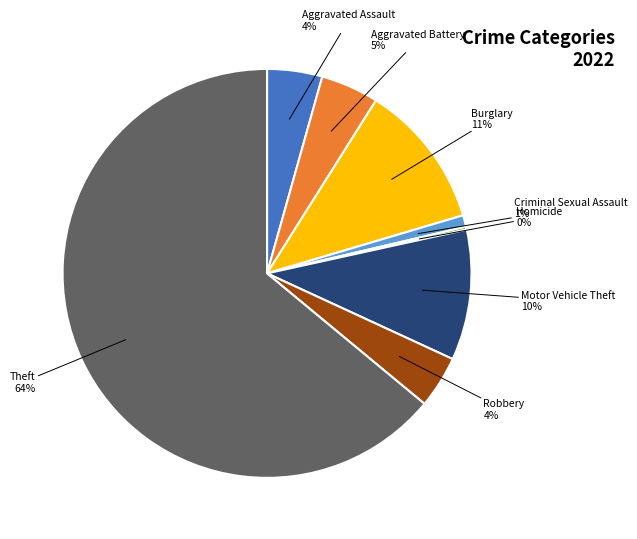

To the nearest percent, what is the combined percentage of Aggravated Battery and Burglary?

16%